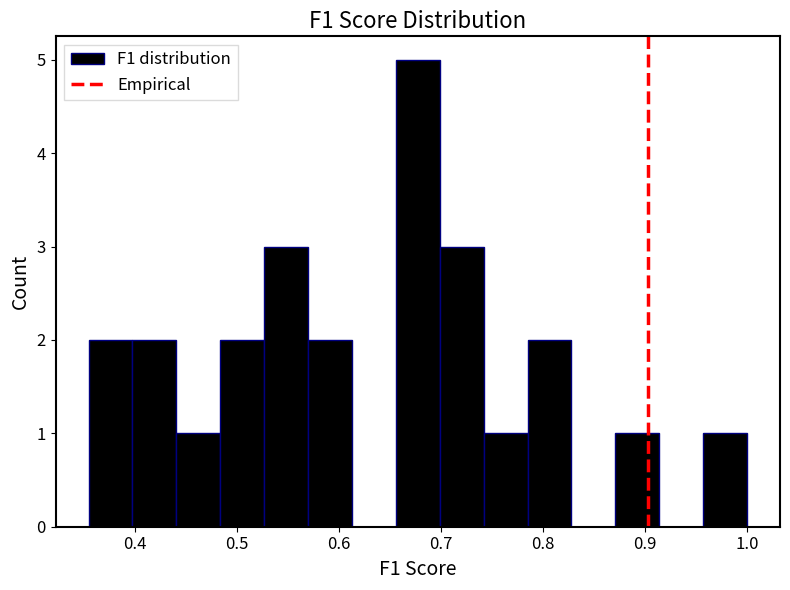

Reading left to right, list every bar in this chart as the range it spans on the x-axis followed by its height. Neither the bar edges nor the heights are printed on the chart, so give them approximately, as read against the axes.

0.35 to 0.40: 2
0.40 to 0.44: 2
0.44 to 0.48: 1
0.48 to 0.53: 2
0.53 to 0.57: 3
0.57 to 0.61: 2
0.61 to 0.66: 0
0.66 to 0.70: 5
0.70 to 0.74: 3
0.74 to 0.78: 1
0.78 to 0.83: 2
0.83 to 0.87: 0
0.87 to 0.91: 1
0.91 to 0.96: 0
0.96 to 1.00: 1